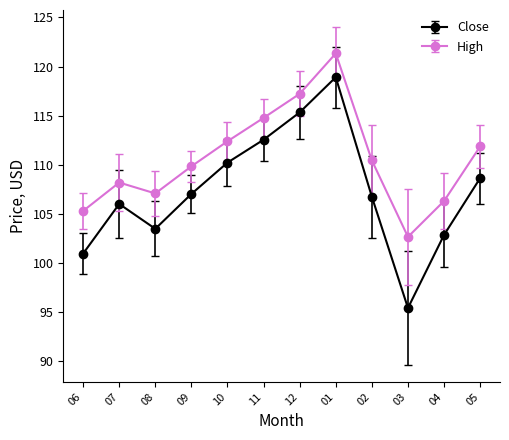

The Close series shows 77.8 at 01. True or false?

False